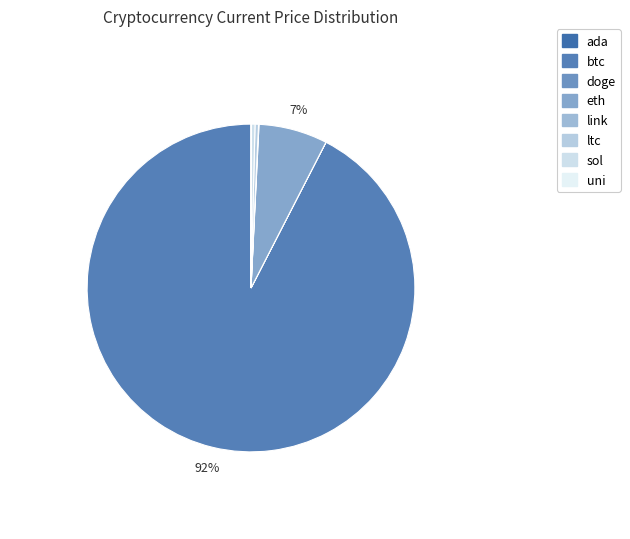

What is the change in value from btc to sol?

-56709.7